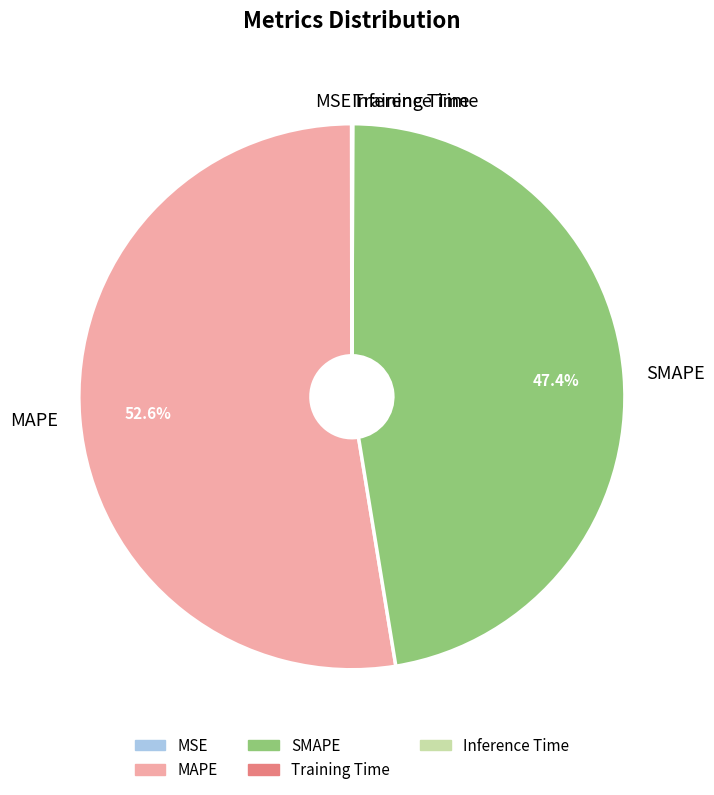

Which category has the biggest portion of the pie?

MAPE